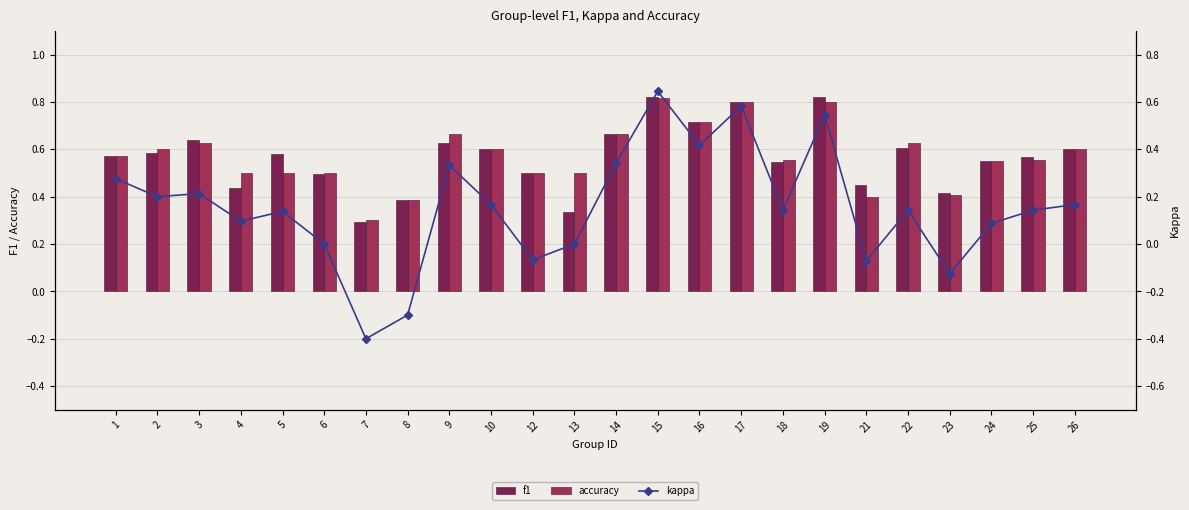

At which label is f1 closest to 0?

7